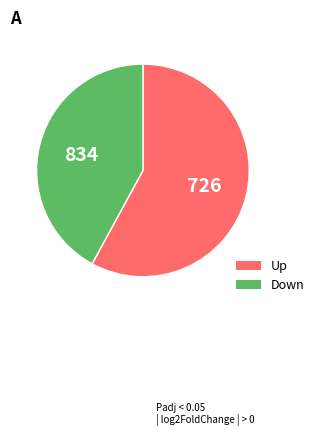

Does any single category account for the majority?

Yes